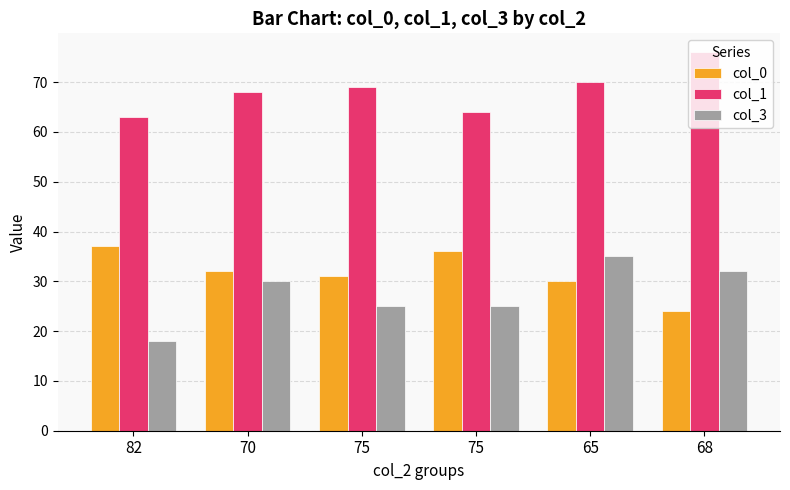

What is the label of the 2nd bar from the right?

65